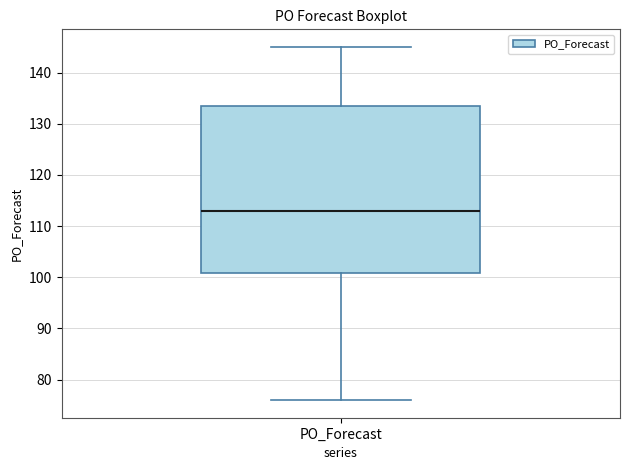

Read this box plot against the y-axis: the position of the median line, the range covered by the box, and the ends of both whiskers. The values are not printed on the chart, so give them approximately, as read against the axis.

median 113, box 101 to 134, whiskers 76 to 145